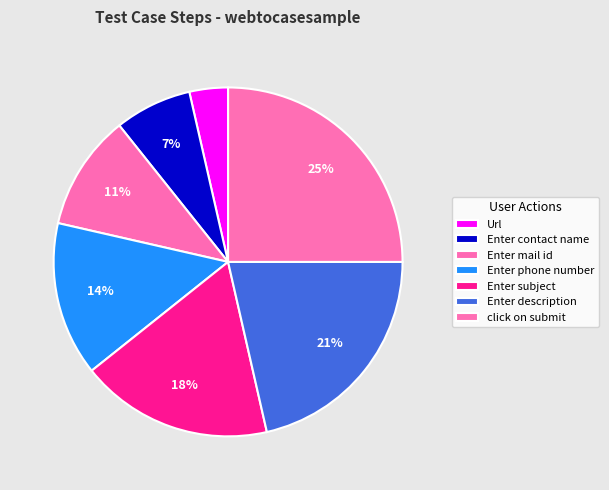

Combined, do Enter mail id and click on submit account for over 50%?

No